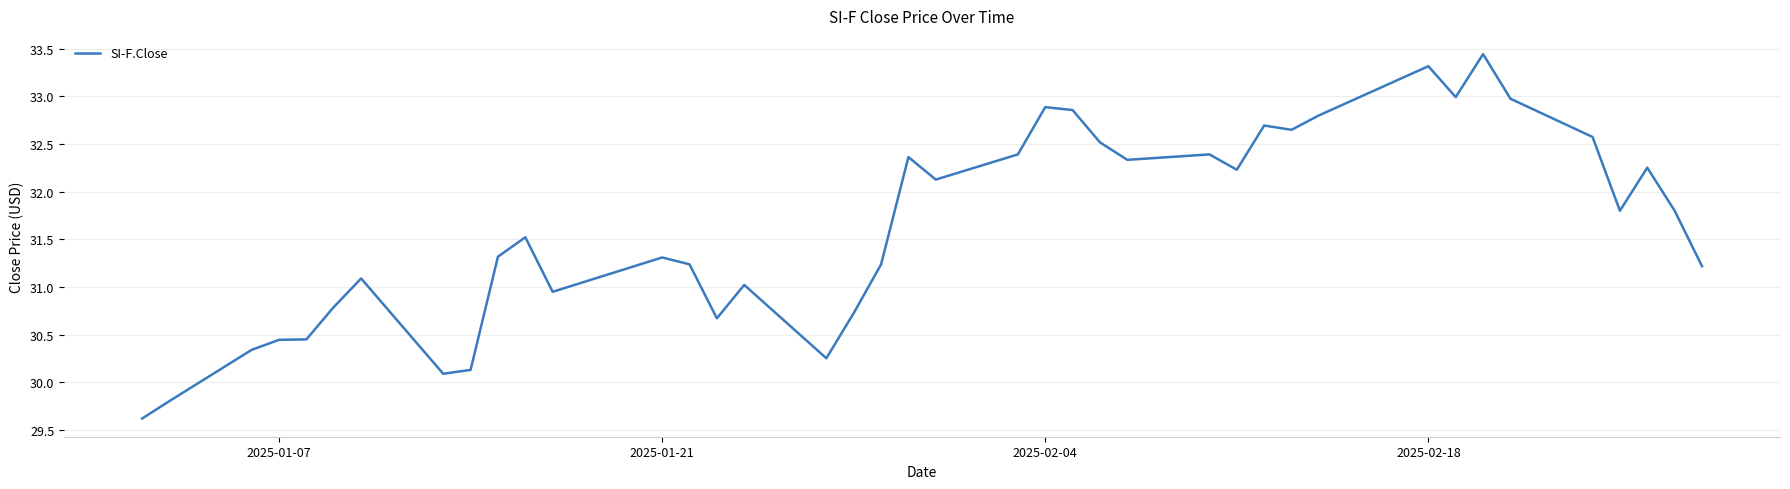

What is the difference between the maximum and minimum values?

3.8